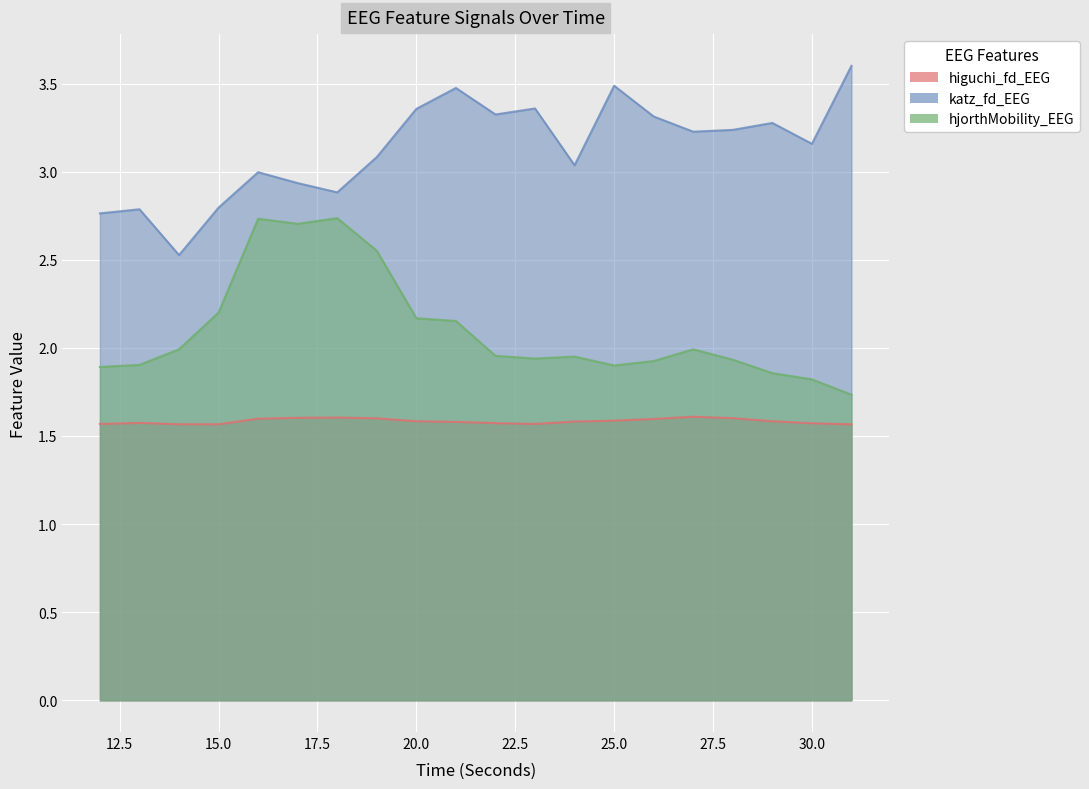

What is the sum of the katz_fd_EEG values at 31 and 19?

6.7